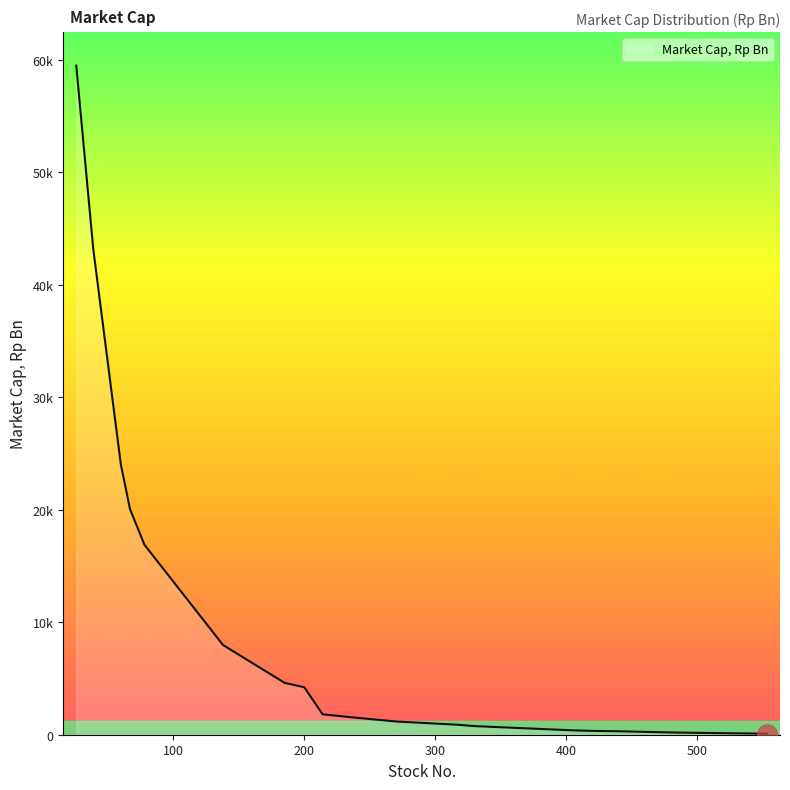

Does the chart have visible grid lines?

No